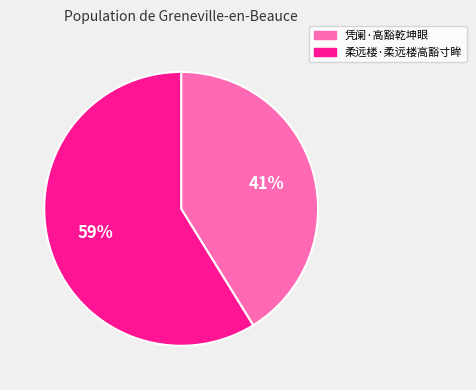

How many slices are in this pie chart?

2